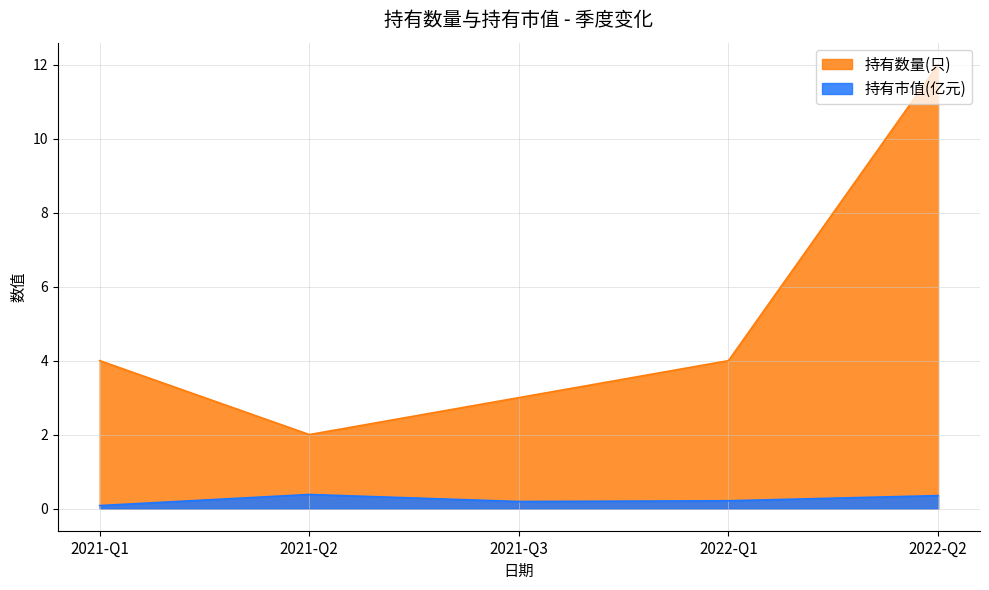

Which category has the lowest value across all series?

2021-Q1